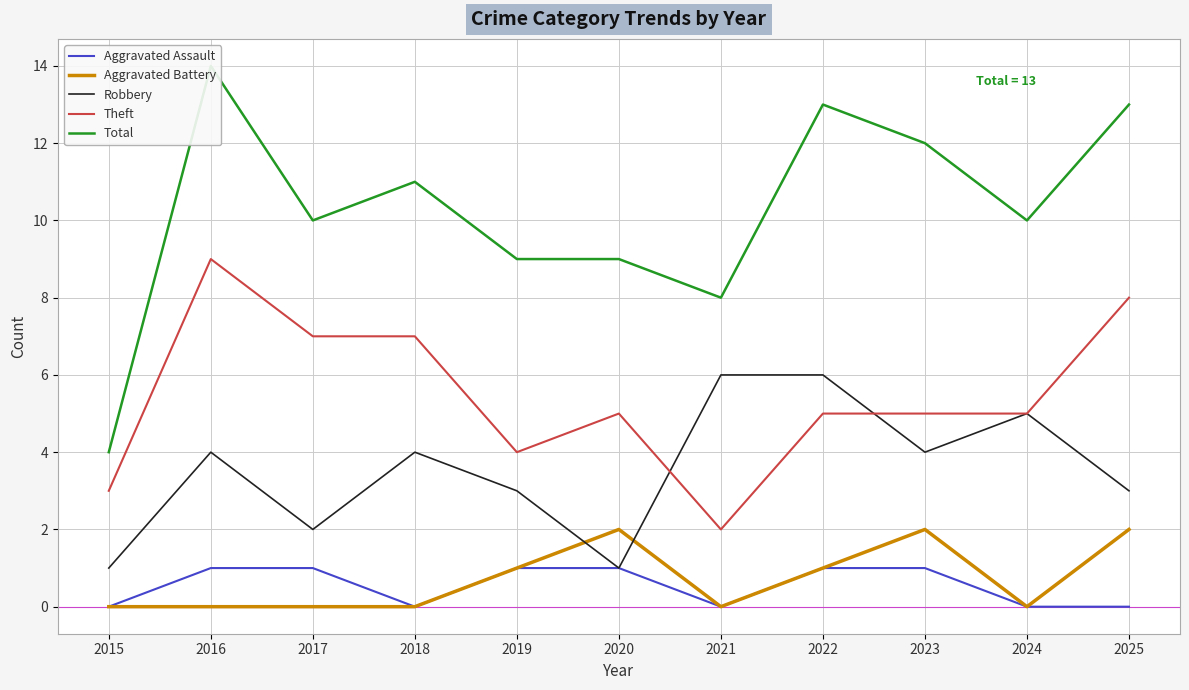

Rank the series at 2023 from lowest to highest value.

Aggravated Assault, Aggravated Battery, Robbery, Theft, Total